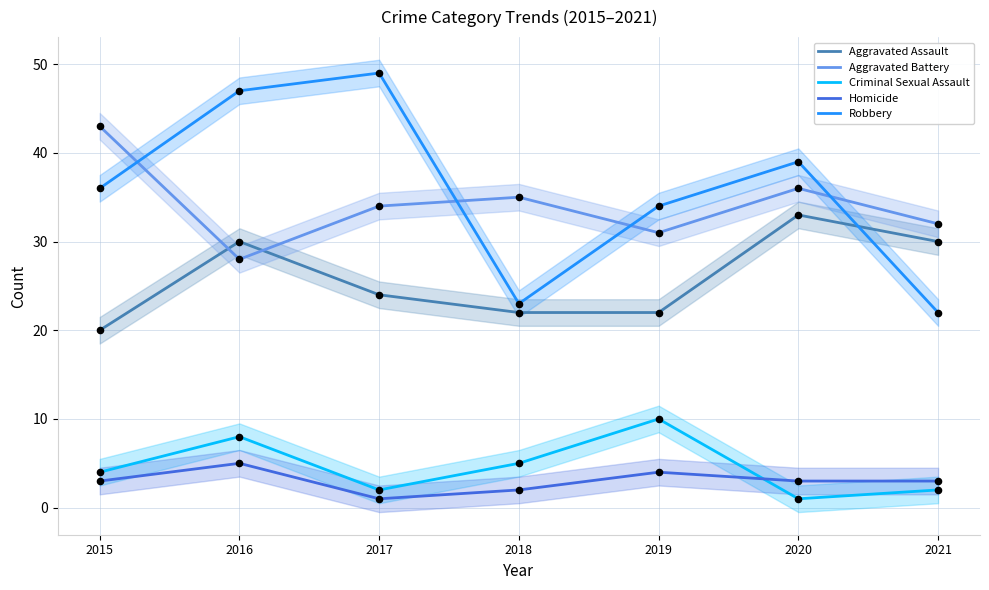

Is the value of Aggravated Assault at 2015 greater than the value of Homicide at 2017?

Yes